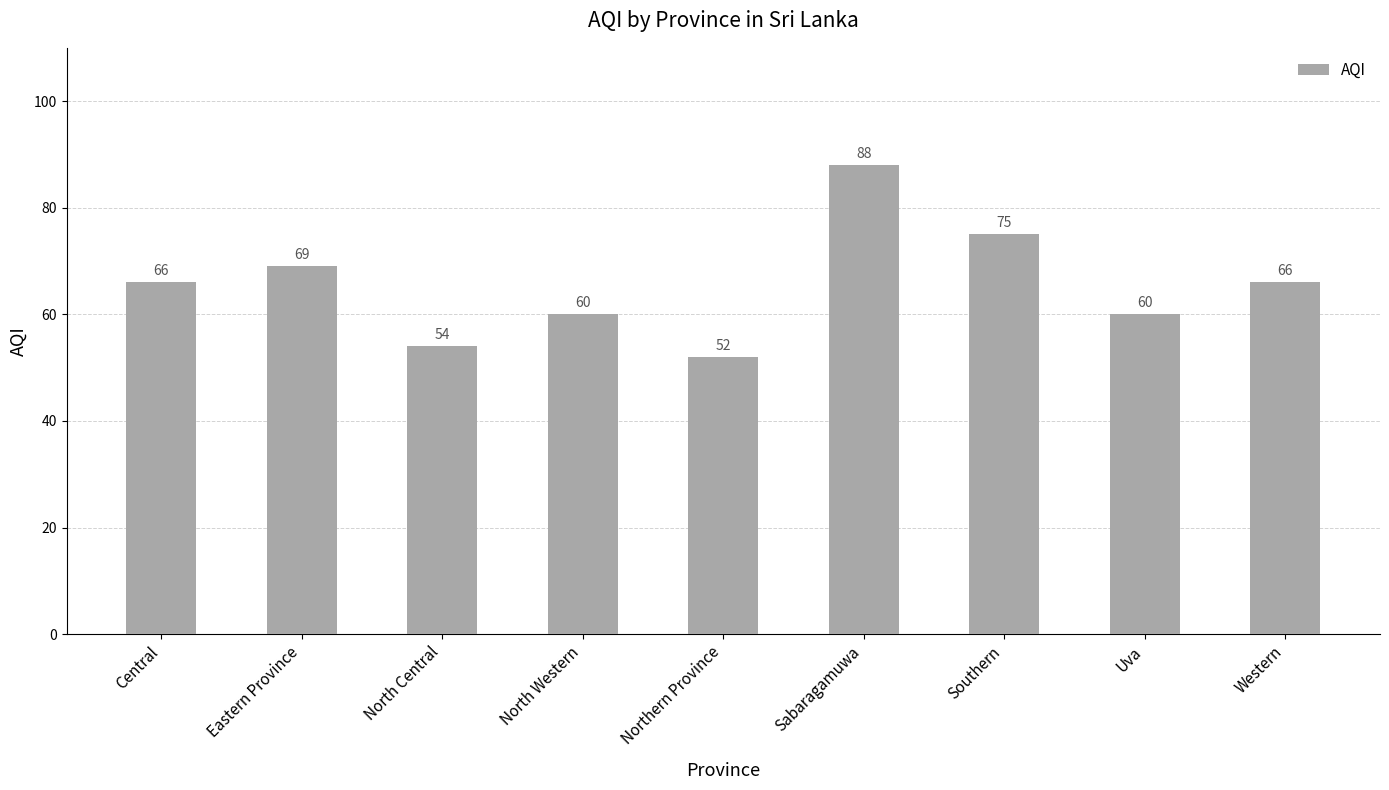

What is the smallest value displayed?

52